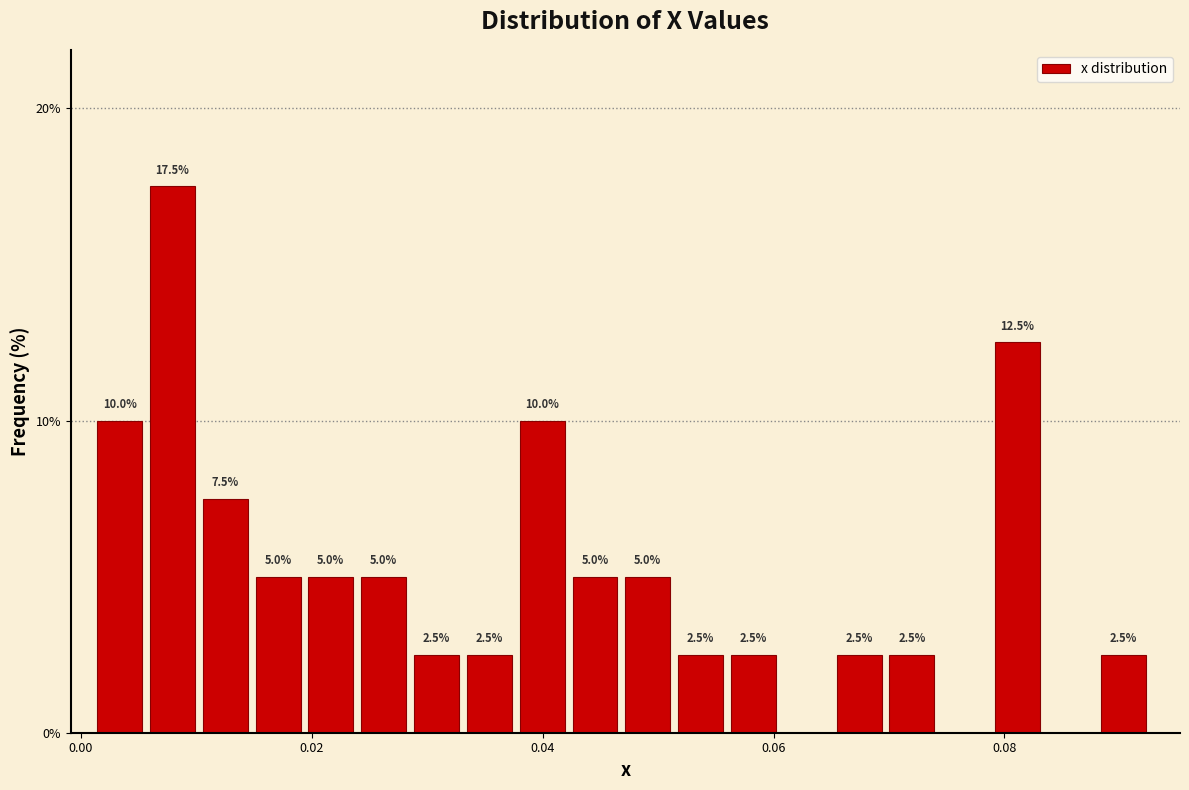

Read against the x-axis, roughly where is the centre of the tallest bar?

0.008